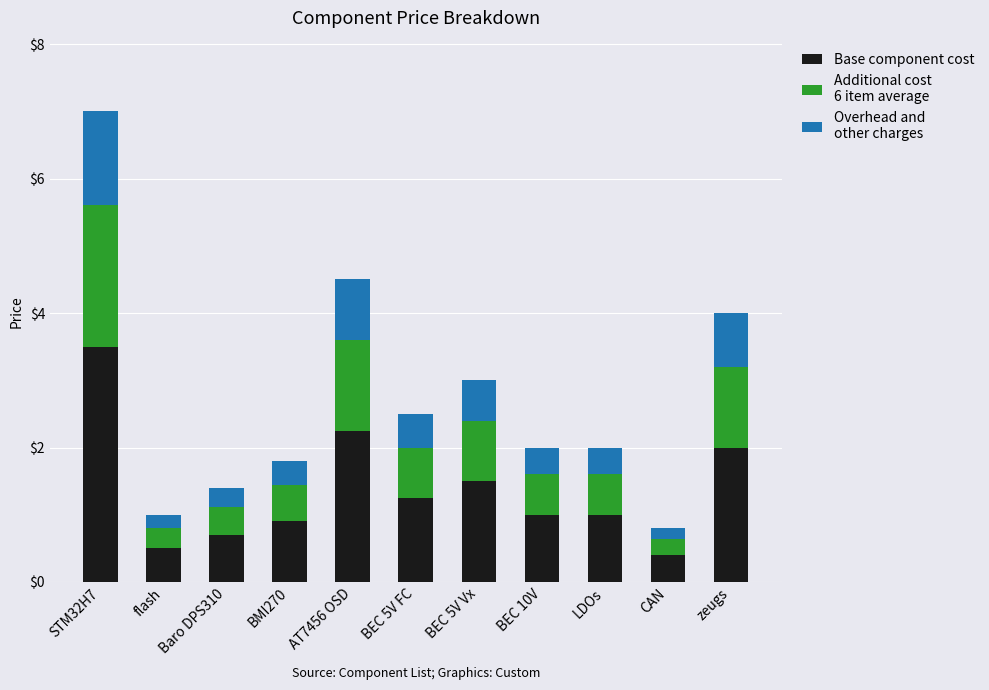

At which category is the sum across all series the highest?

STM32H7